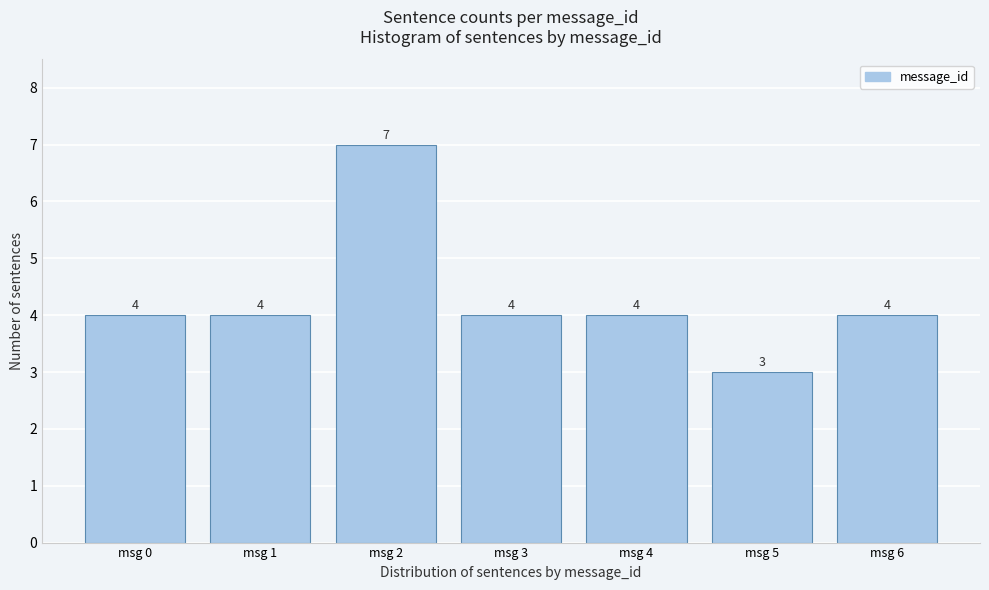

Reading left to right, extract all data points from this chart.

4	4	7	4	4	3	4